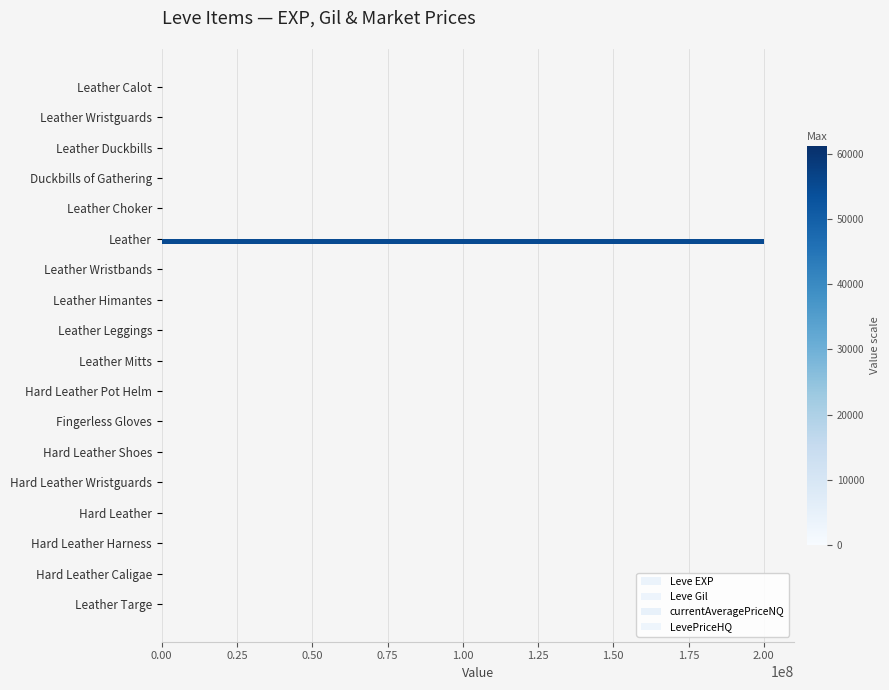

How many series are shown in this chart?

4